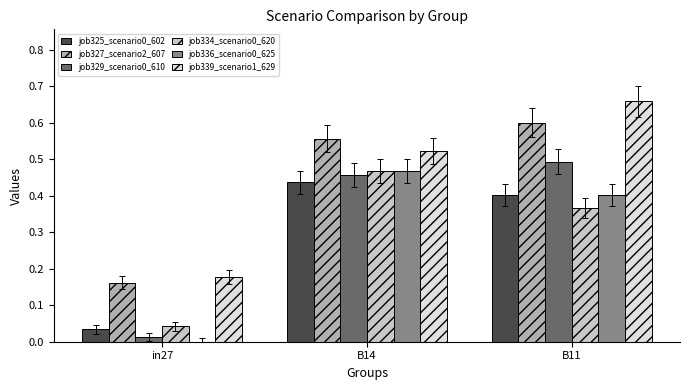

Which category has the highest value in the job339_scenario1_629 series?

B11